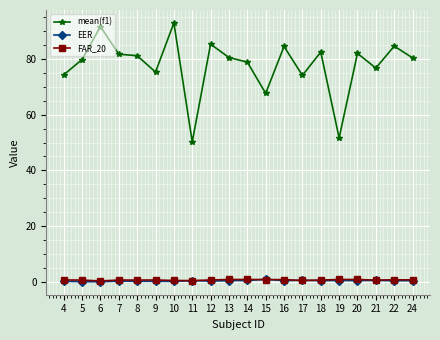

True or false: EER has more than 1 points higher than both neighbors.

True